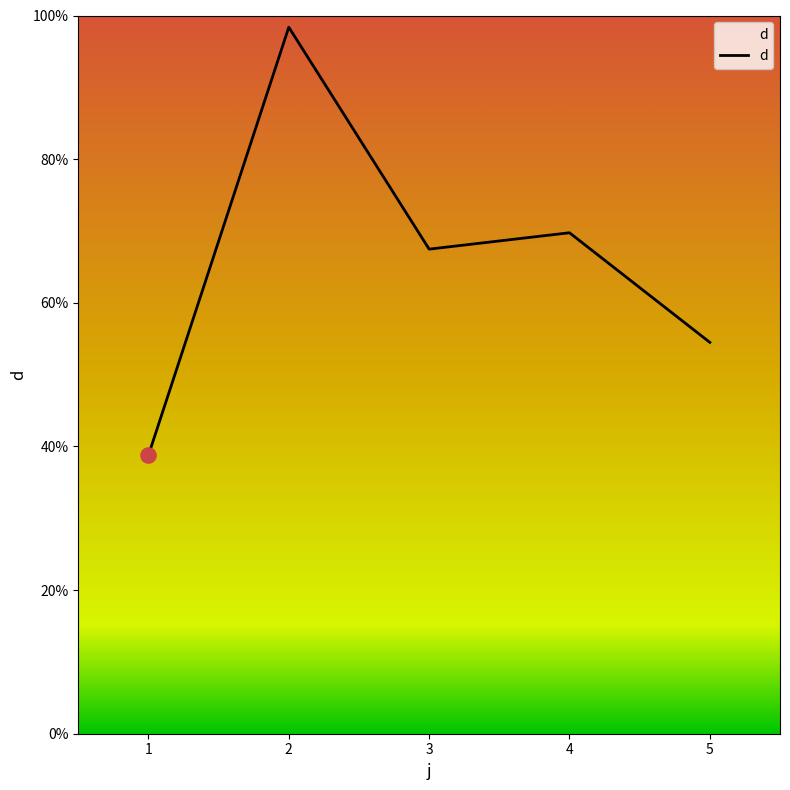

What is the change in value from 2 to 3?

-30.9